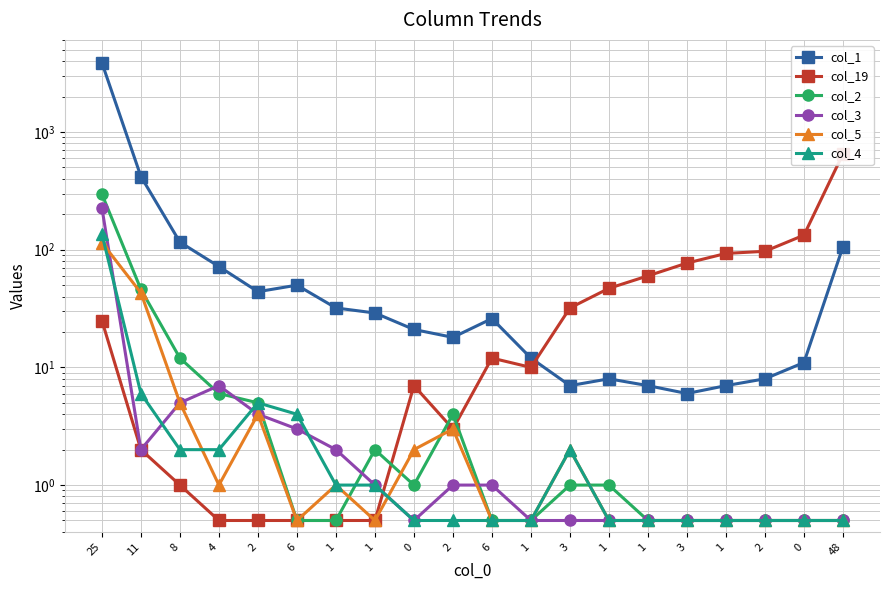

Read the col_2 value at 2.

5.0